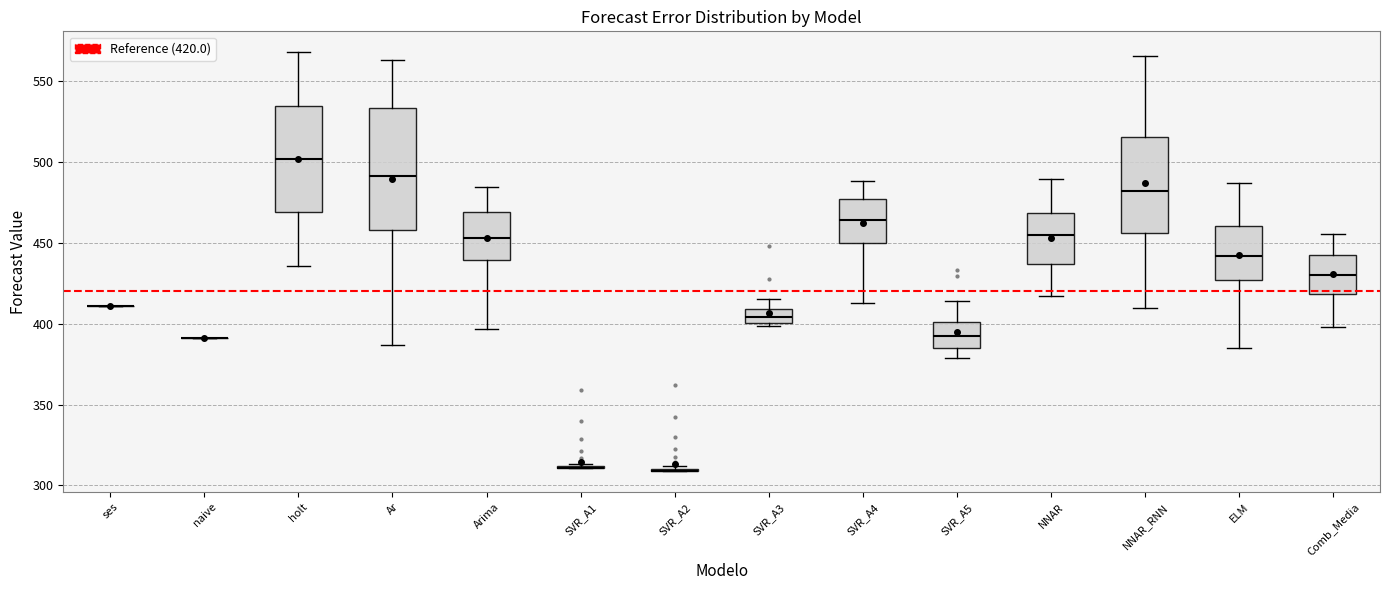

Which box is the tallest, from its lower edge to its upper edge?

Ar